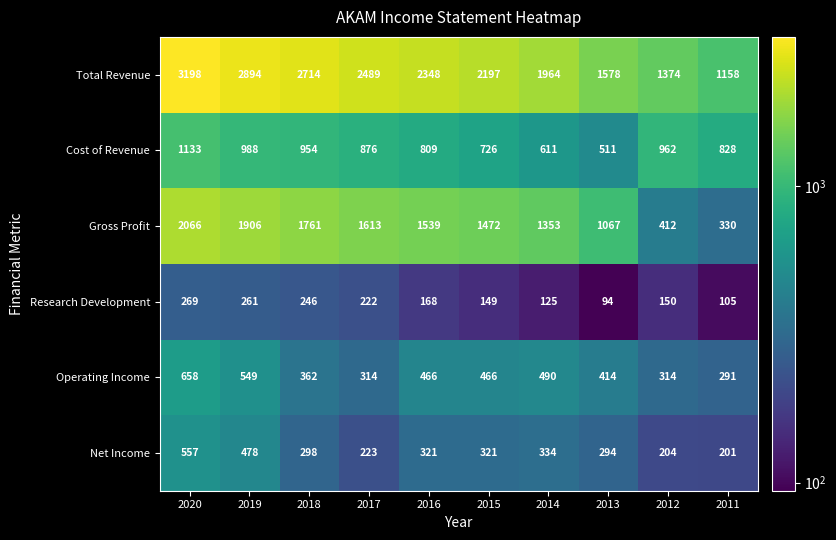

What is the smallest value displayed?

94